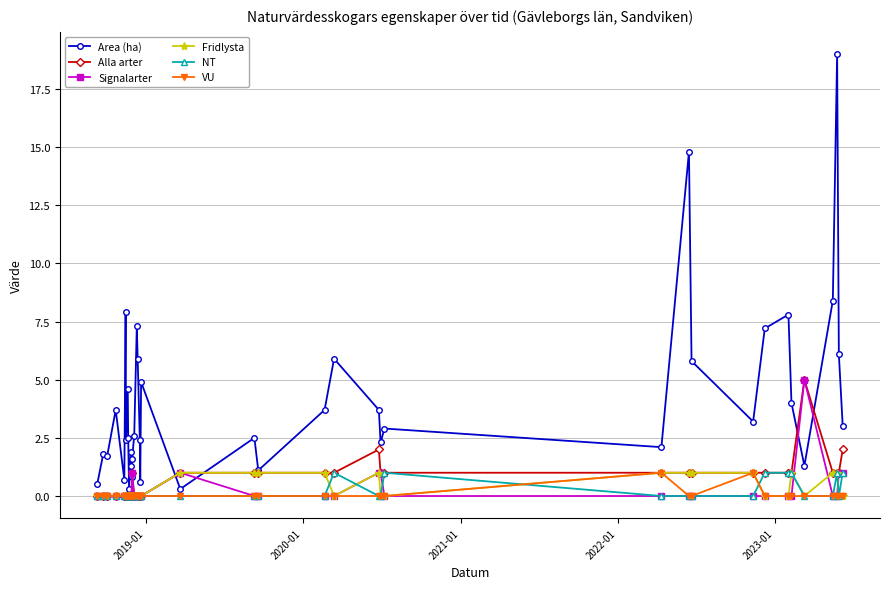

Which series has the largest total across all categories?

Area (ha)